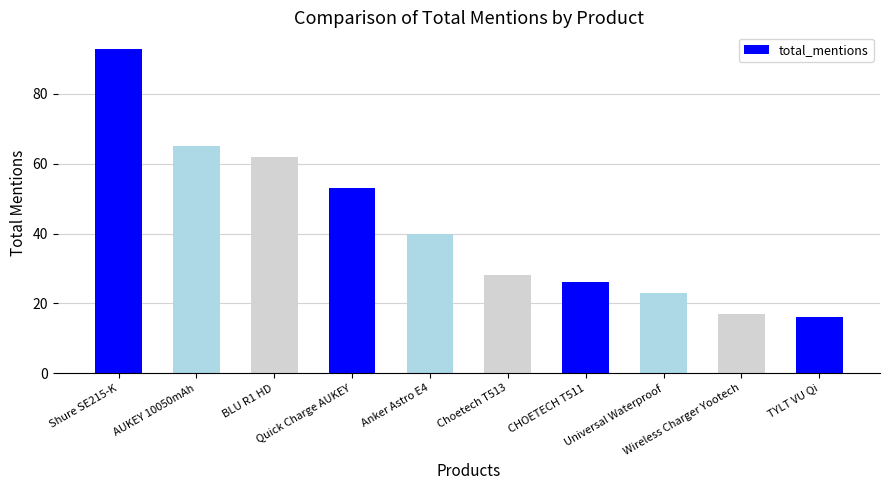

Which category has the highest value across all series?

Shure SE215-K